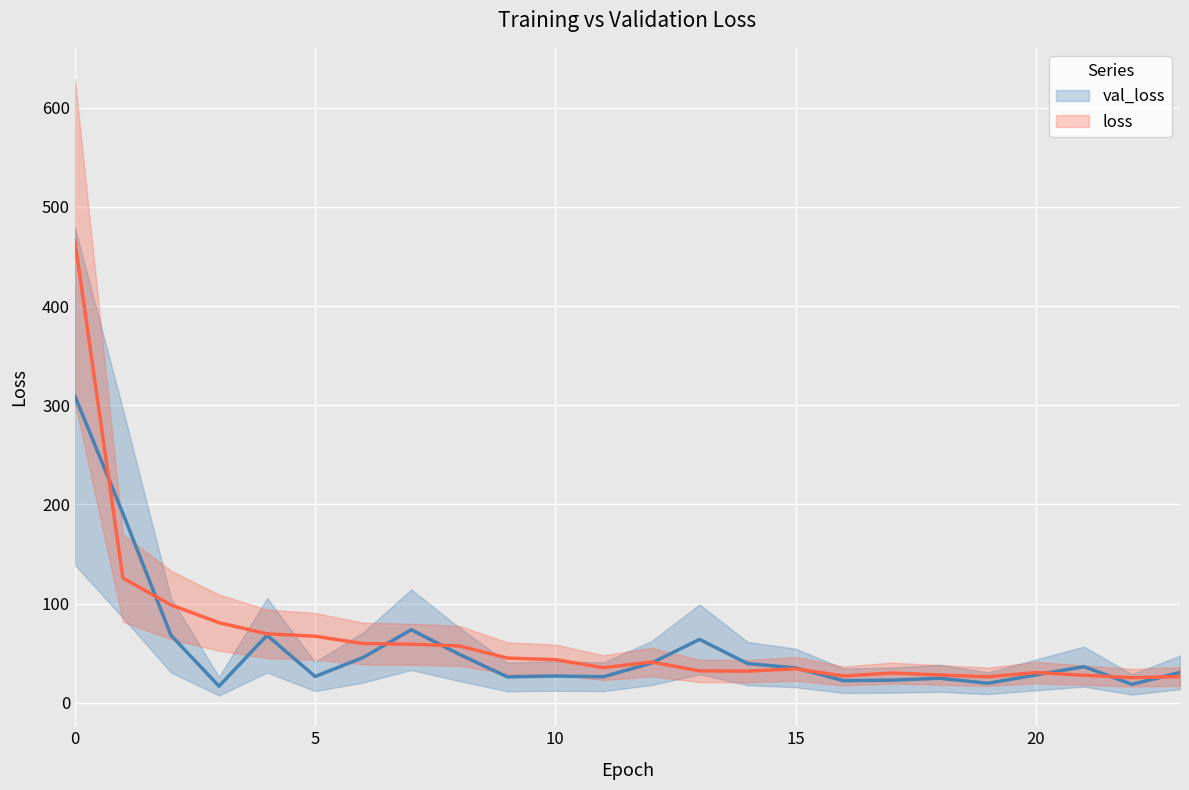

What is the spread (max minus min) of values at 10?

30.6